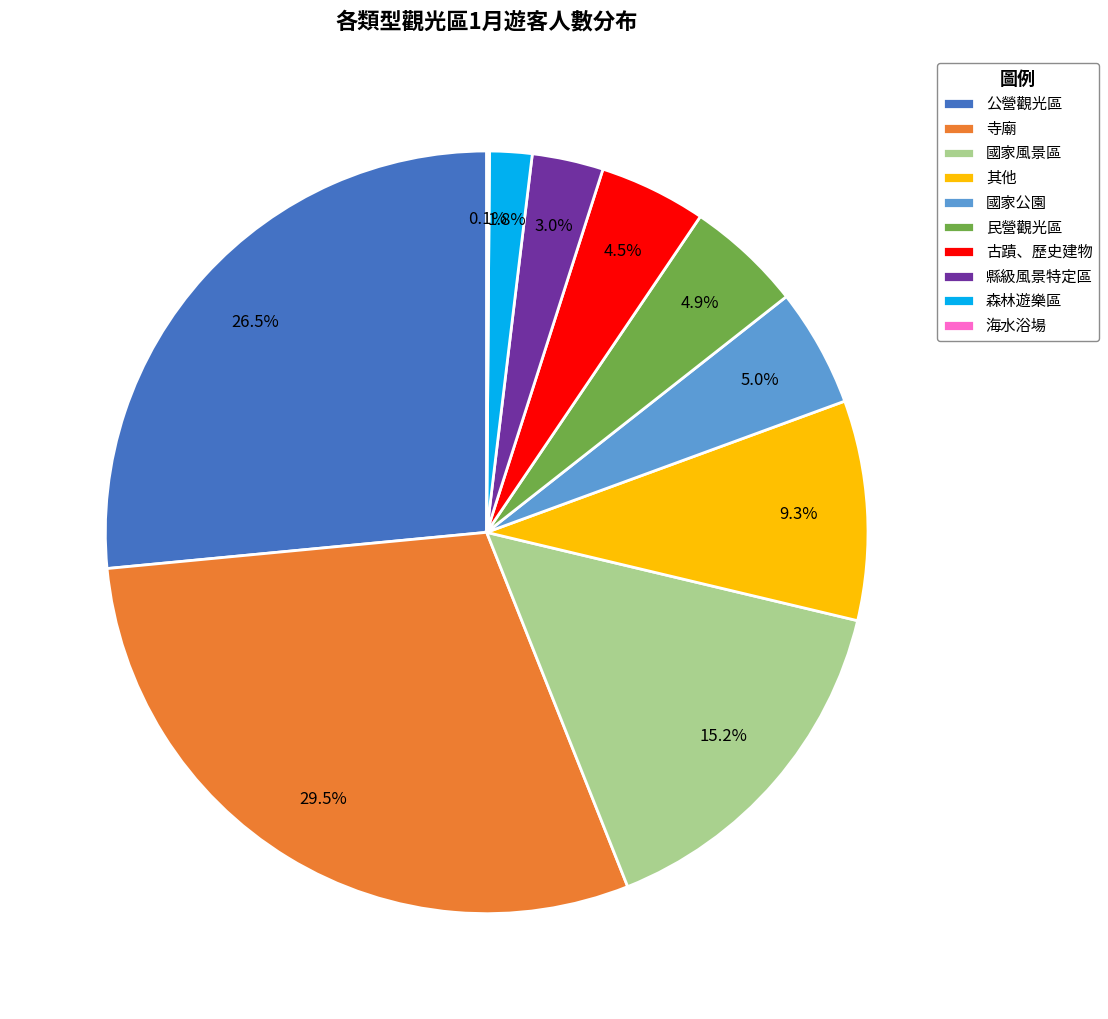

Between 寺廟 and 森林遊樂區, which is larger?

寺廟